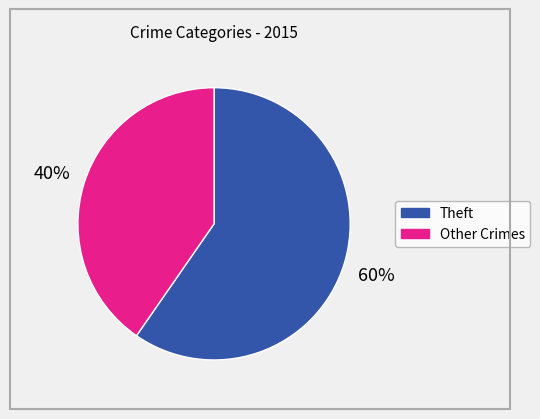

To the nearest percent, what is the average slice percentage?

50%